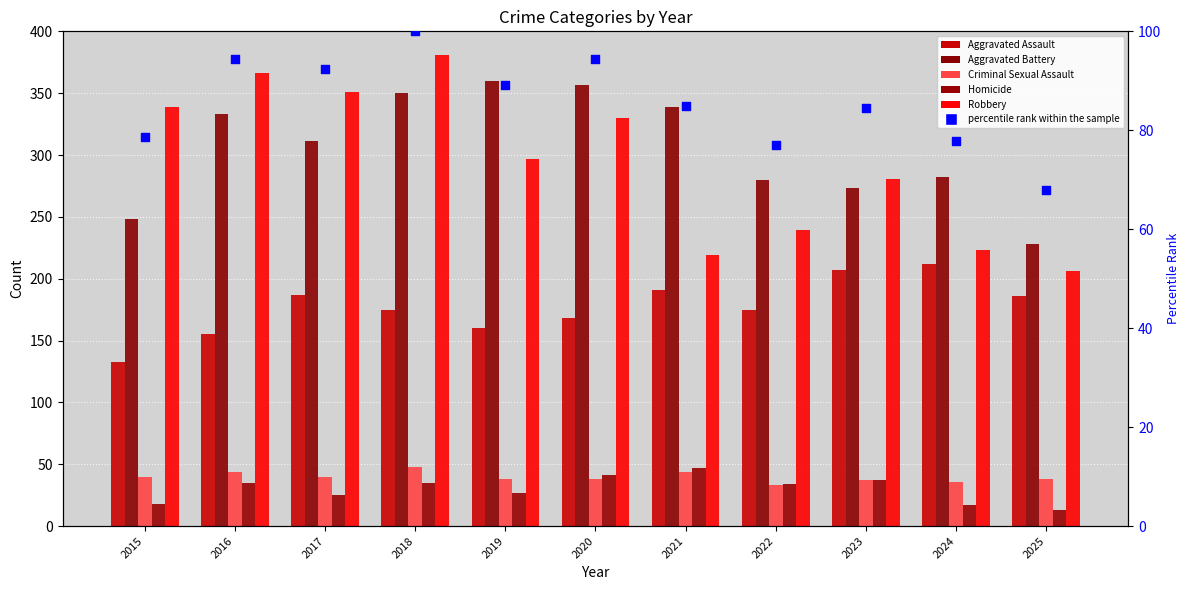

At which category is the sum across all series the highest?

2018